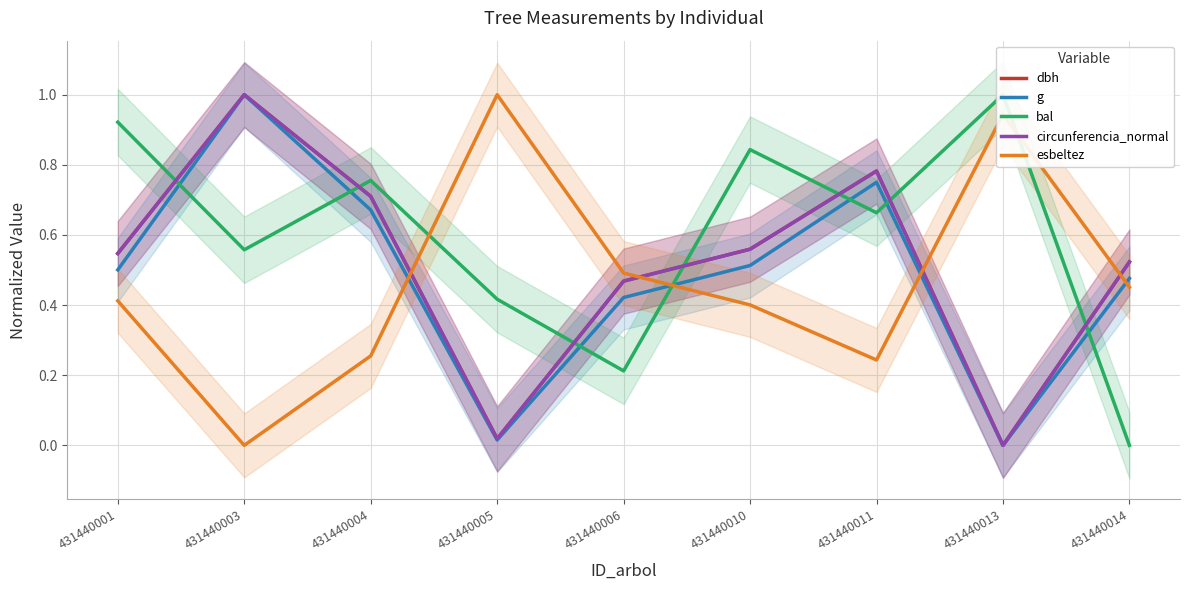

Which has a higher value, 431440010 or 431440014?

431440010